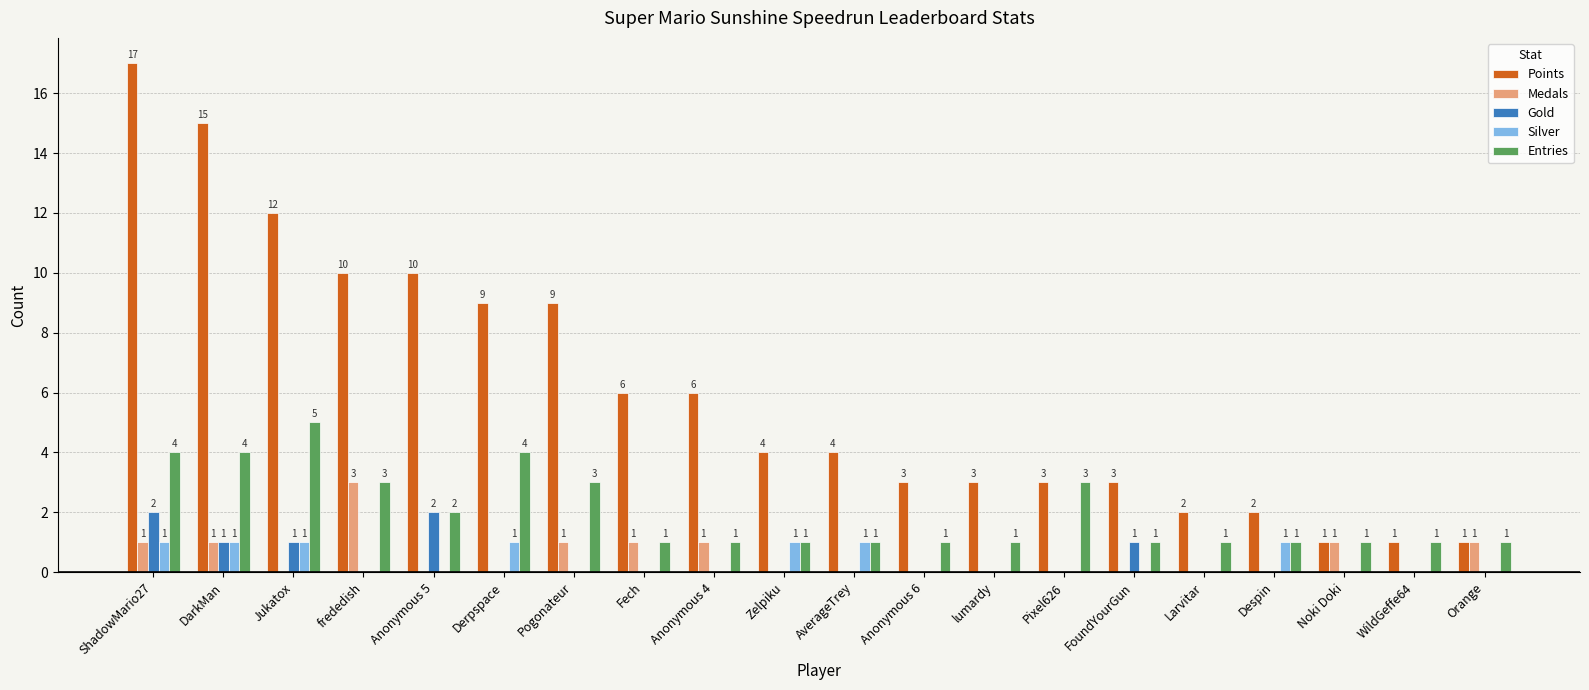

What is the average value of the Points series?

6